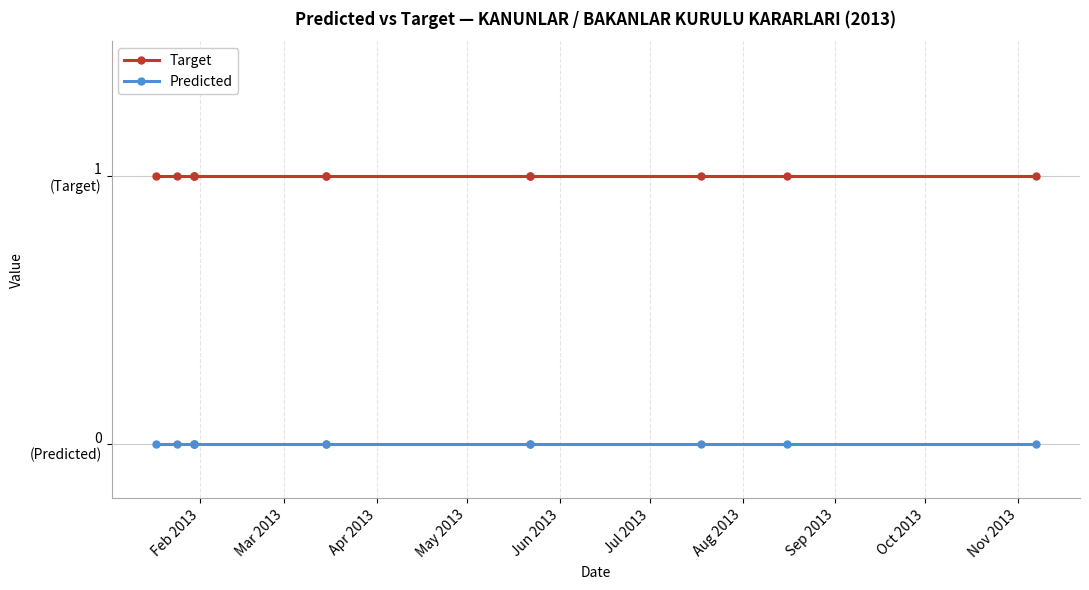

List the series in order of their peak value, lowest first.

Predicted, Target